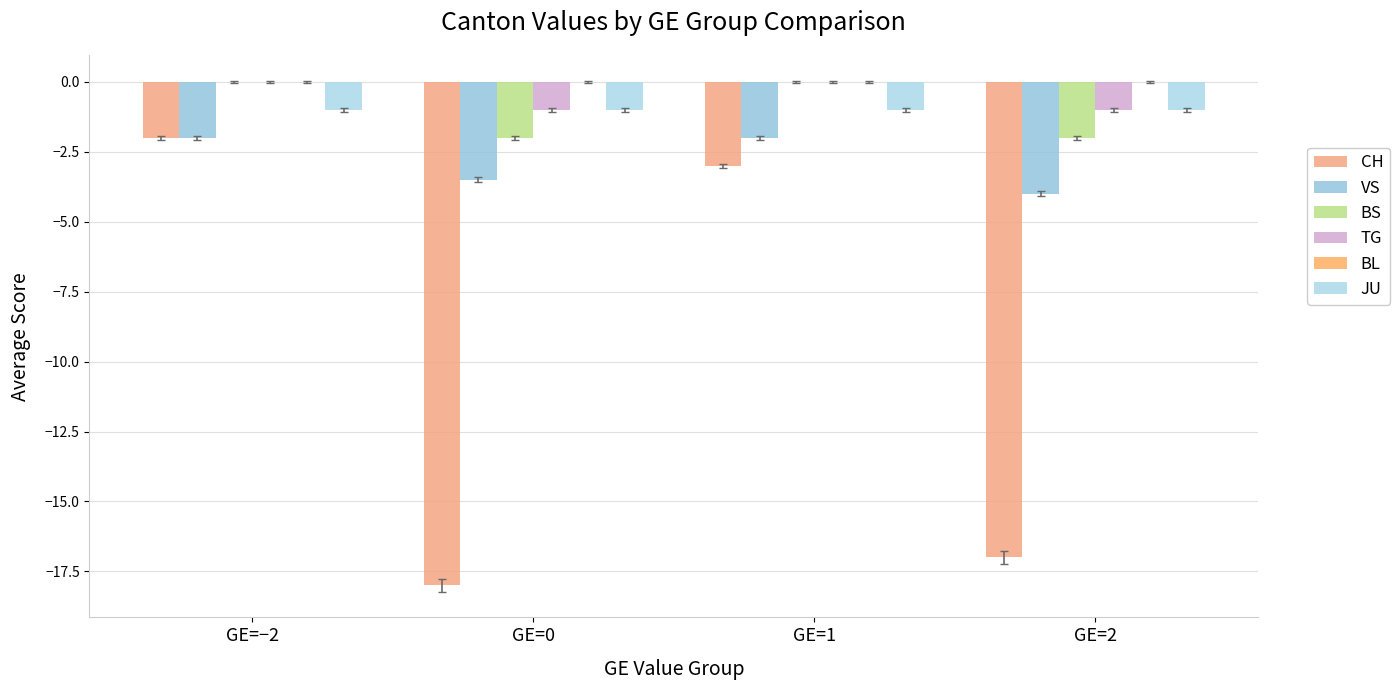

Reading left to right, transcribe all the data shown in this chart.

CH: -2.0	-18.0	-3.0	-17.0
VS: -2.0	-3.5	-2.0	-4.0
BS: 0.0	-2.0	0.0	-2.0
TG: 0.0	-1.0	0.0	-1.0
BL: 0.0	0.0	0.0	0.0
JU: -1.0	-1.0	-1.0	-1.0